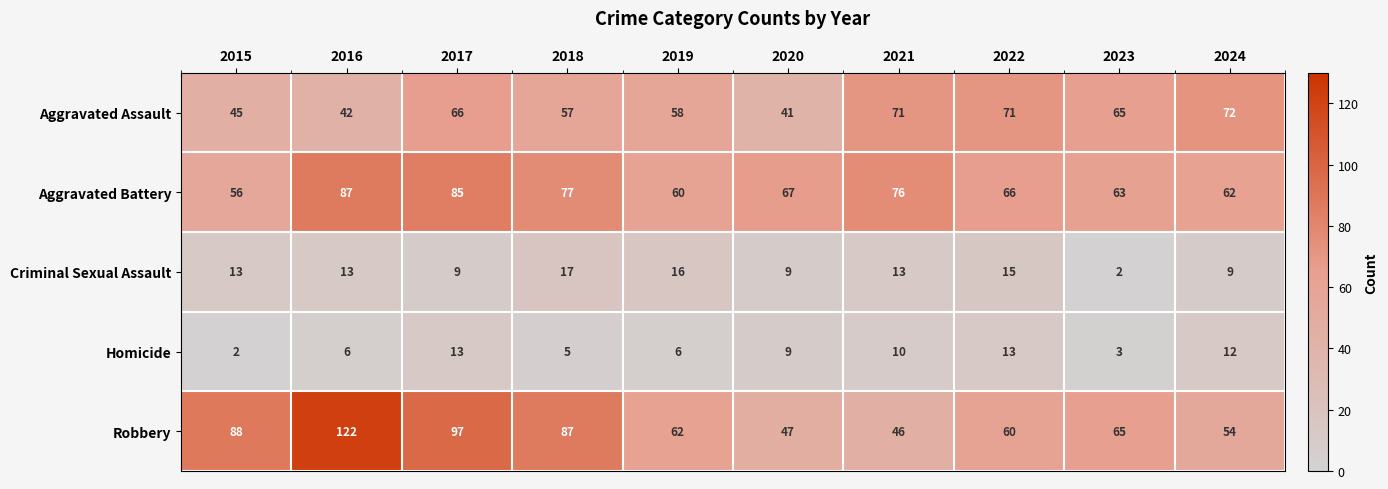

At how many categories does at least one series exceed 9?

10